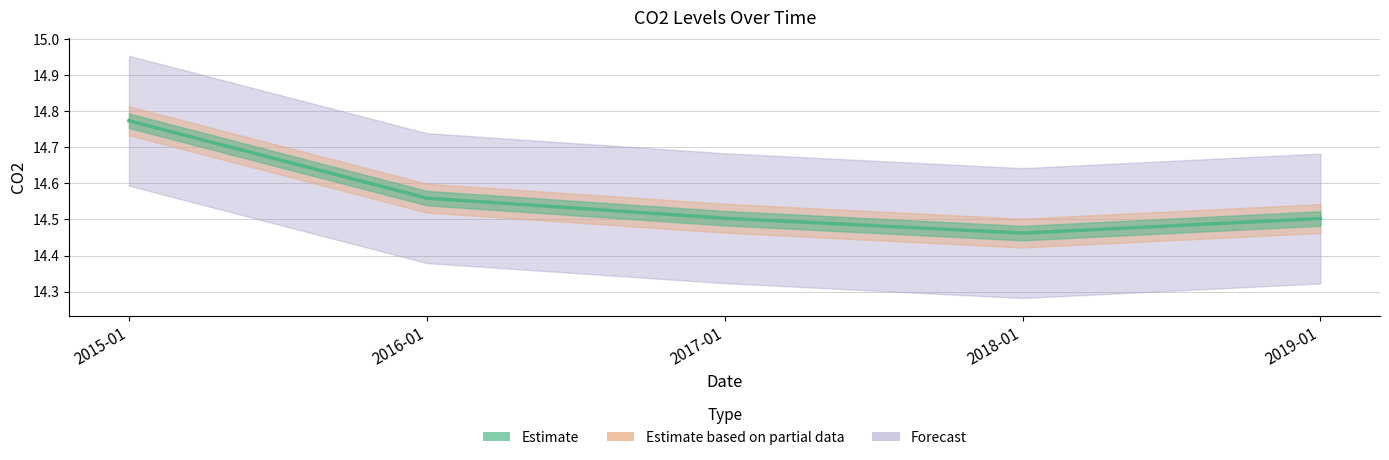

Does the chart display data point markers on the line(s)?

No